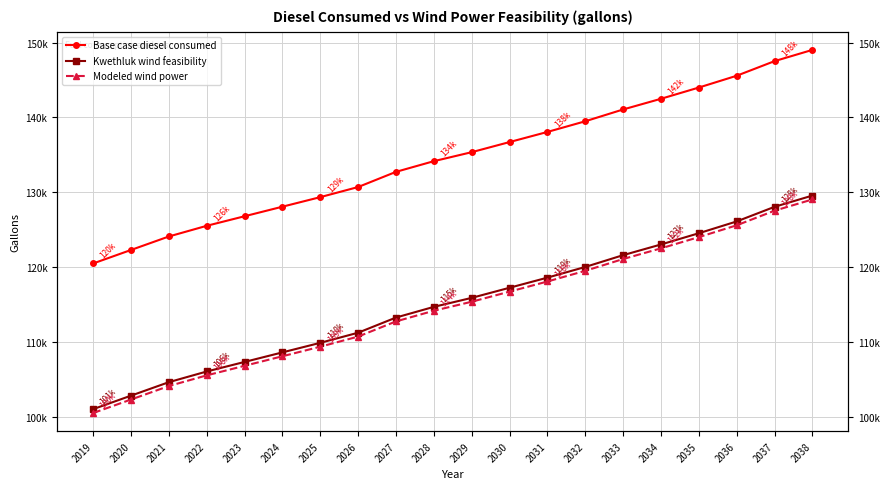

Rank the series at 2023 from lowest to highest value.

Modeled wind power, Kwethluk wind feasibility, Base case diesel consumed